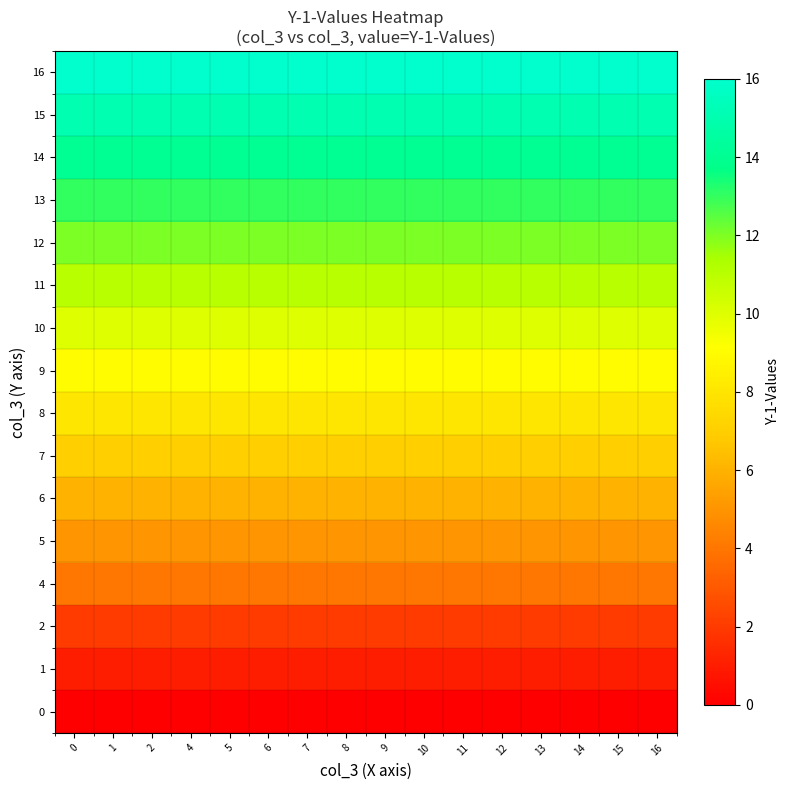

Reading right to left, transcribe all the data shown in this chart.

0: 16=0	15=0	14=0	13=0	12=0	11=0	10=0	9=0	8=0	7=0	6=0	5=0	4=0	2=0	1=0	0=0
1: 16=1	15=1	14=1	13=1	12=1	11=1	10=1	9=1	8=1	7=1	6=1	5=1	4=1	2=1	1=1	0=1
2: 16=2	15=2	14=2	13=2	12=2	11=2	10=2	9=2	8=2	7=2	6=2	5=2	4=2	2=2	1=2	0=2
4: 16=4	15=4	14=4	13=4	12=4	11=4	10=4	9=4	8=4	7=4	6=4	5=4	4=4	2=4	1=4	0=4
5: 16=5	15=5	14=5	13=5	12=5	11=5	10=5	9=5	8=5	7=5	6=5	5=5	4=5	2=5	1=5	0=5
6: 16=6	15=6	14=6	13=6	12=6	11=6	10=6	9=6	8=6	7=6	6=6	5=6	4=6	2=6	1=6	0=6
7: 16=7	15=7	14=7	13=7	12=7	11=7	10=7	9=7	8=7	7=7	6=7	5=7	4=7	2=7	1=7	0=7
8: 16=8	15=8	14=8	13=8	12=8	11=8	10=8	9=8	8=8	7=8	6=8	5=8	4=8	2=8	1=8	0=8
9: 16=9	15=9	14=9	13=9	12=9	11=9	10=9	9=9	8=9	7=9	6=9	5=9	4=9	2=9	1=9	0=9
10: 16=10	15=10	14=10	13=10	12=10	11=10	10=10	9=10	8=10	7=10	6=10	5=10	4=10	2=10	1=10	0=10
11: 16=11	15=11	14=11	13=11	12=11	11=11	10=11	9=11	8=11	7=11	6=11	5=11	4=11	2=11	1=11	0=11
12: 16=12	15=12	14=12	13=12	12=12	11=12	10=12	9=12	8=12	7=12	6=12	5=12	4=12	2=12	1=12	0=12
13: 16=13	15=13	14=13	13=13	12=13	11=13	10=13	9=13	8=13	7=13	6=13	5=13	4=13	2=13	1=13	0=13
14: 16=14	15=14	14=14	13=14	12=14	11=14	10=14	9=14	8=14	7=14	6=14	5=14	4=14	2=14	1=14	0=14
15: 16=15	15=15	14=15	13=15	12=15	11=15	10=15	9=15	8=15	7=15	6=15	5=15	4=15	2=15	1=15	0=15
16: 16=16	15=16	14=16	13=16	12=16	11=16	10=16	9=16	8=16	7=16	6=16	5=16	4=16	2=16	1=16	0=16